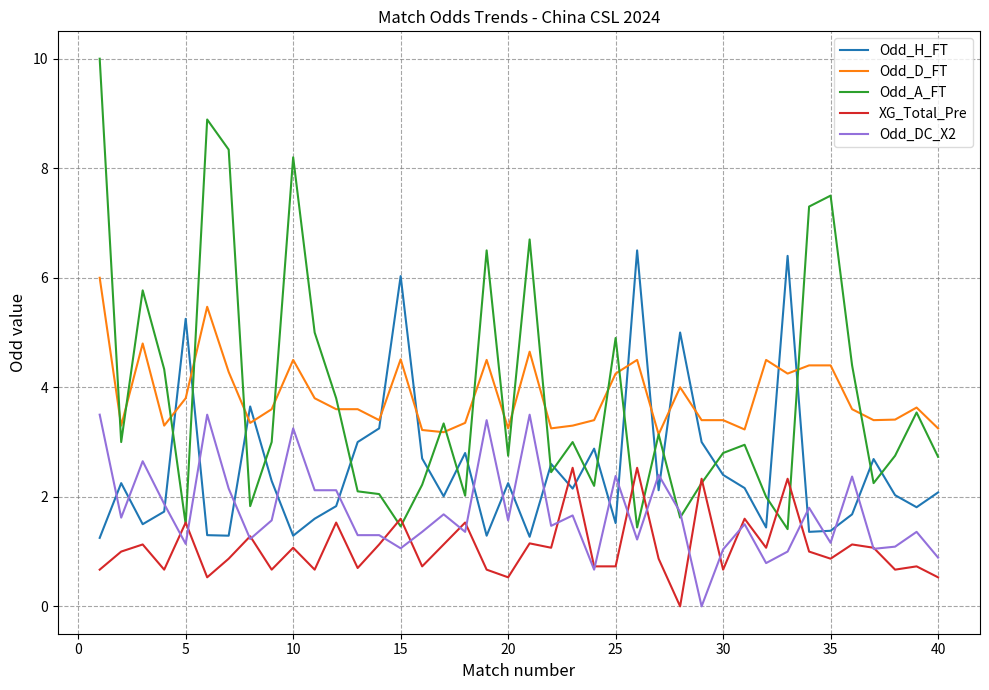

What is the minimum value for Odd_A_FT?

1.4